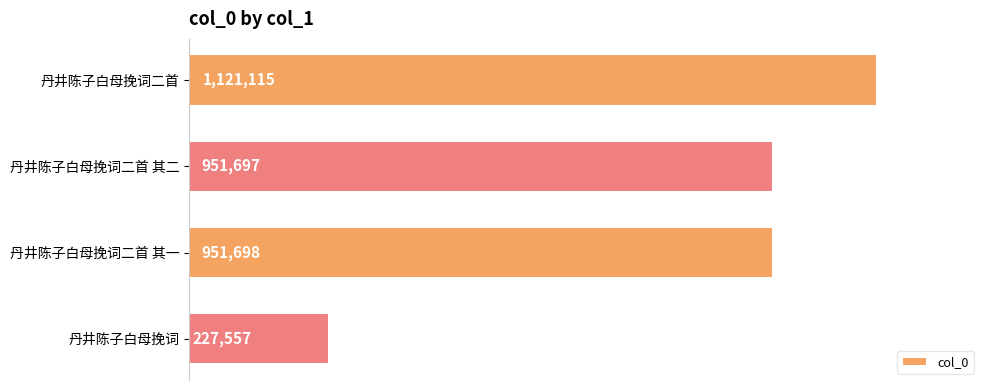

Rank the categories by value from lowest to highest.

丹井陈子白母挽词, 丹井陈子白母挽词二首 其二, 丹井陈子白母挽词二首 其一, 丹井陈子白母挽词二首